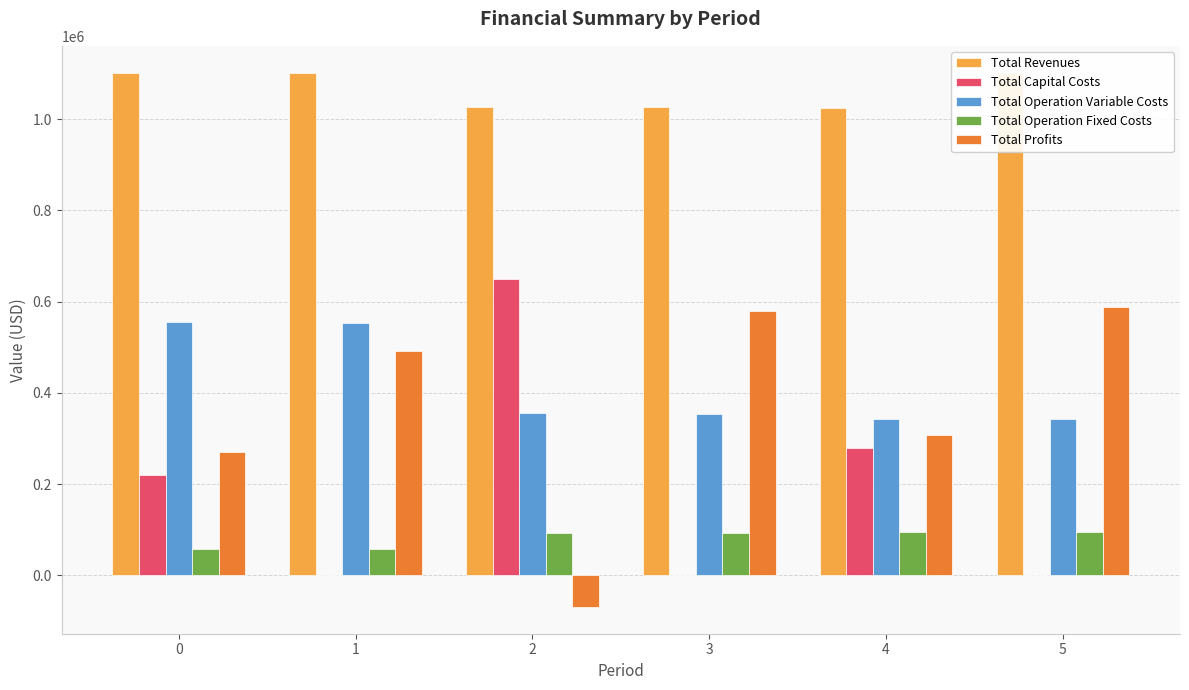

Which series has the widest spread of values?

Total Profits